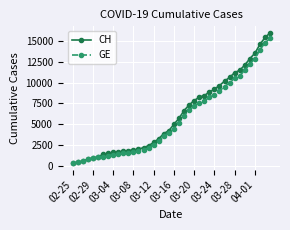

What is the value of the CH point at the 35th from the left?

12086